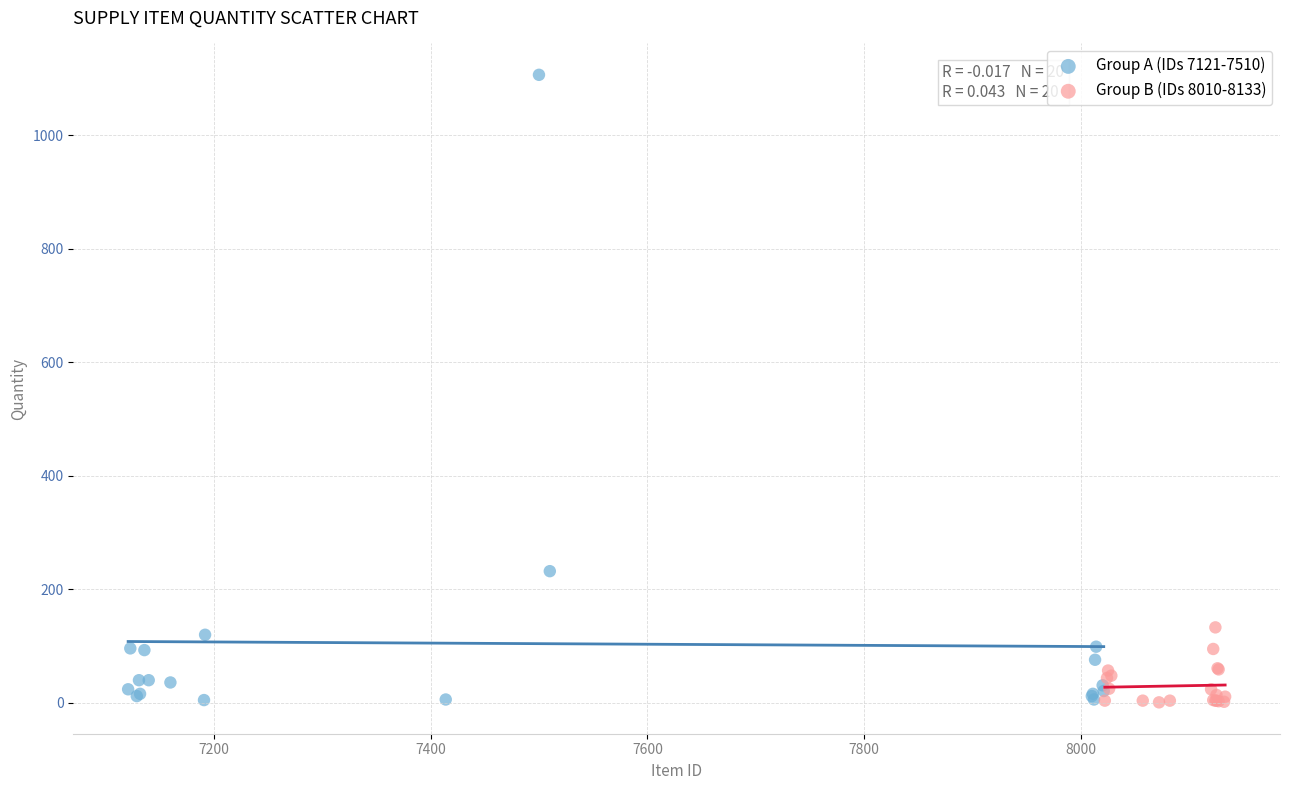

Which series has the largest Y range (max minus min)?

Group A (IDs 7121-7510)